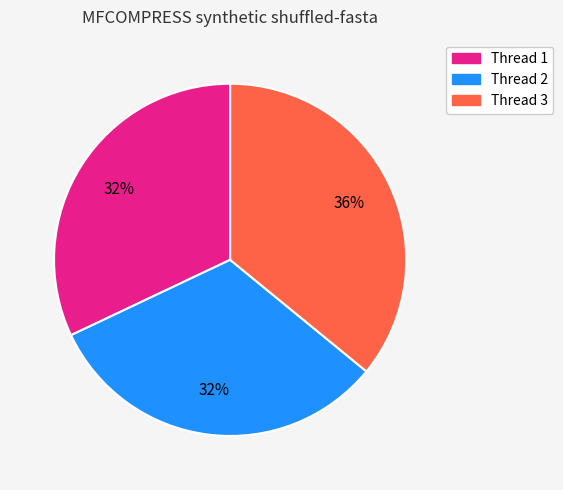

Is there a majority slice in this chart?

No